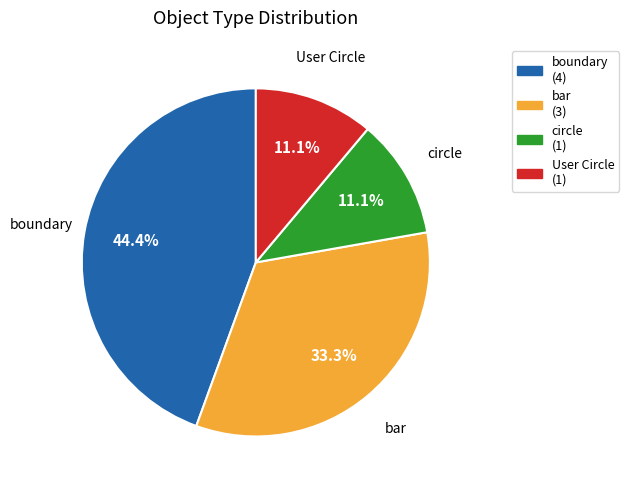

What portion of the pie excludes circle?

88.9%